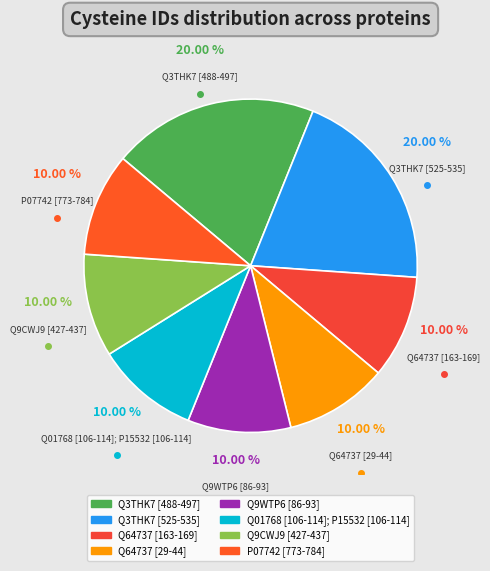

What is the ratio of the value at P07742 [773-784] to the value at Q3THK7 [525-535]?

0.5